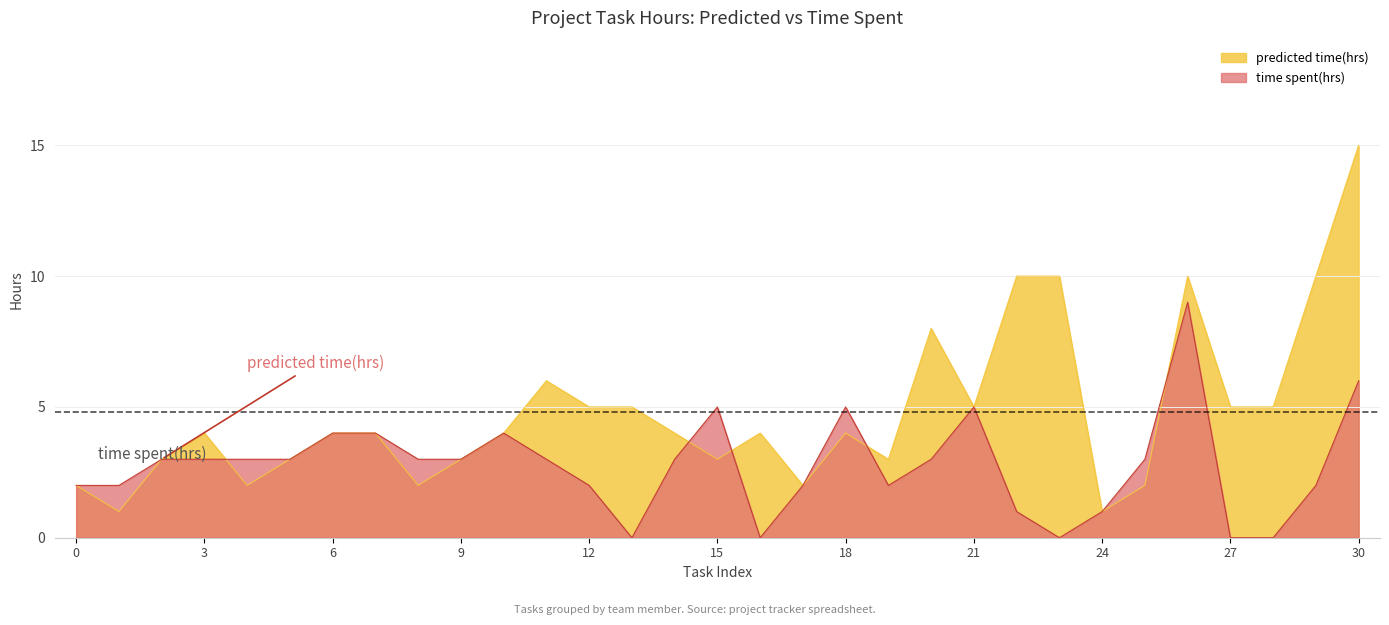

Is it true that time_spent equals 5 at 21?

True